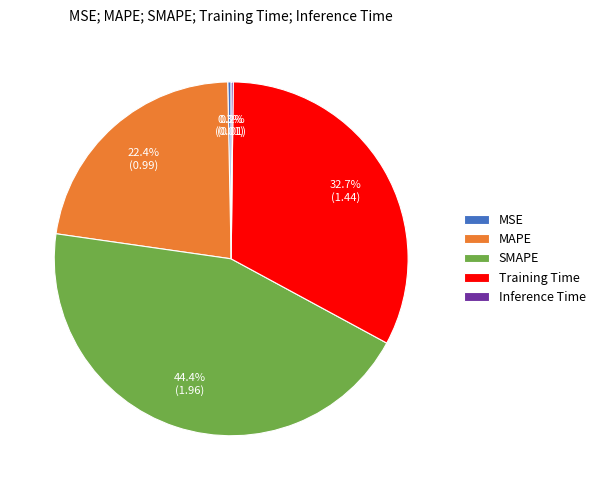

Is it true that MSE is 12% of the pie?

False